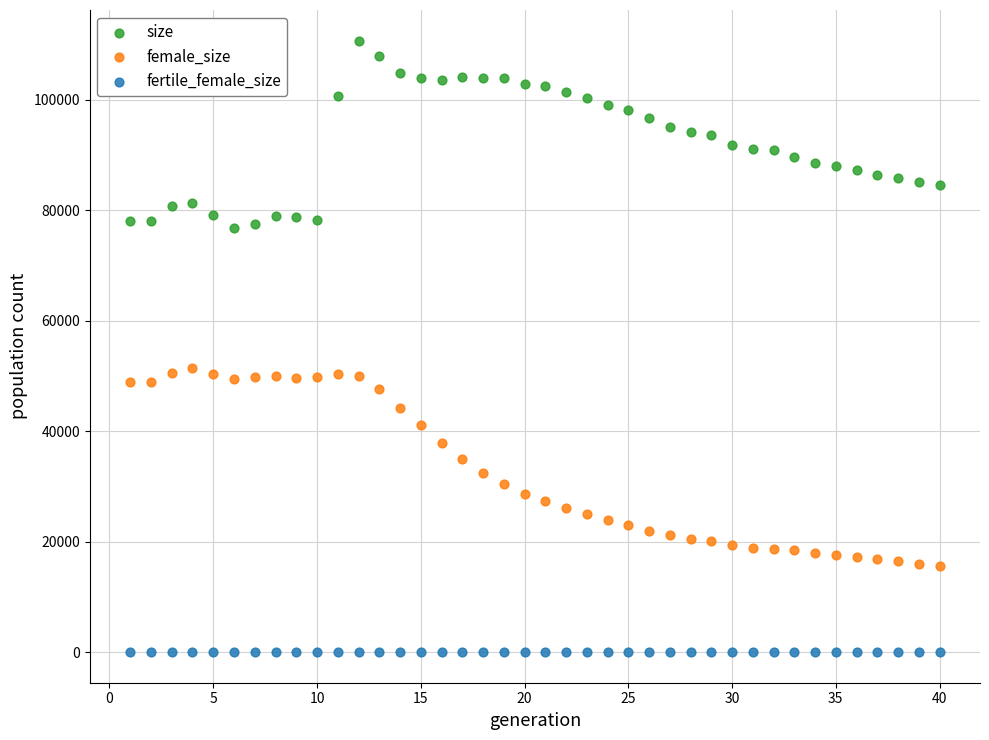

What are all the series names shown in the legend?

size, female_size, fertile_female_size